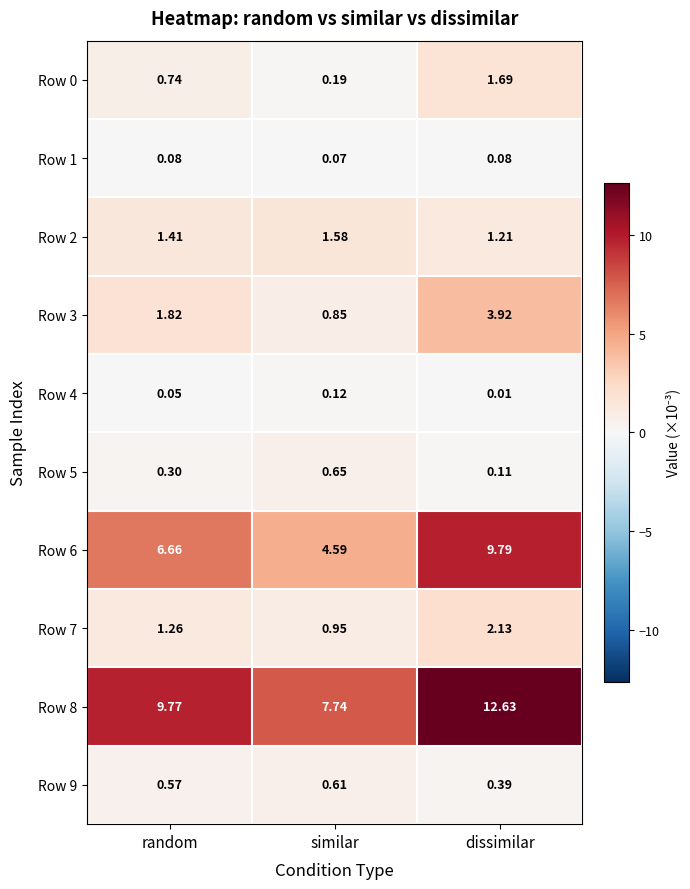

Rank the categories by Row 9 value from highest to lowest.

similar, random, dissimilar